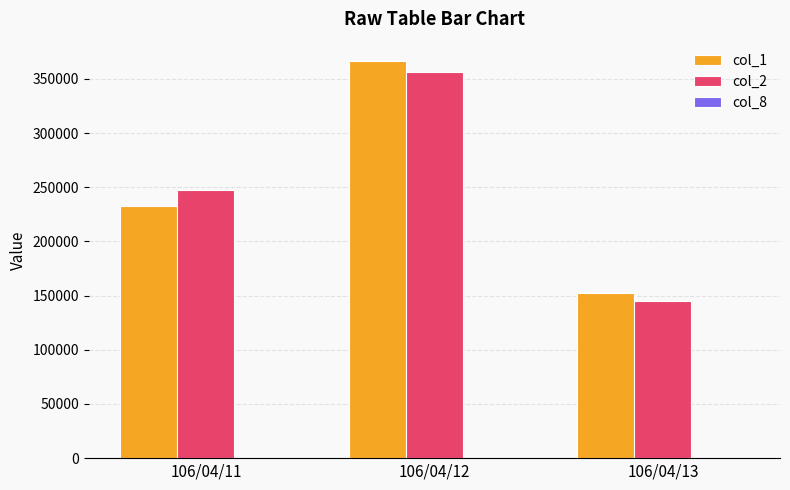

What is the maximum value shown in the chart?

366000